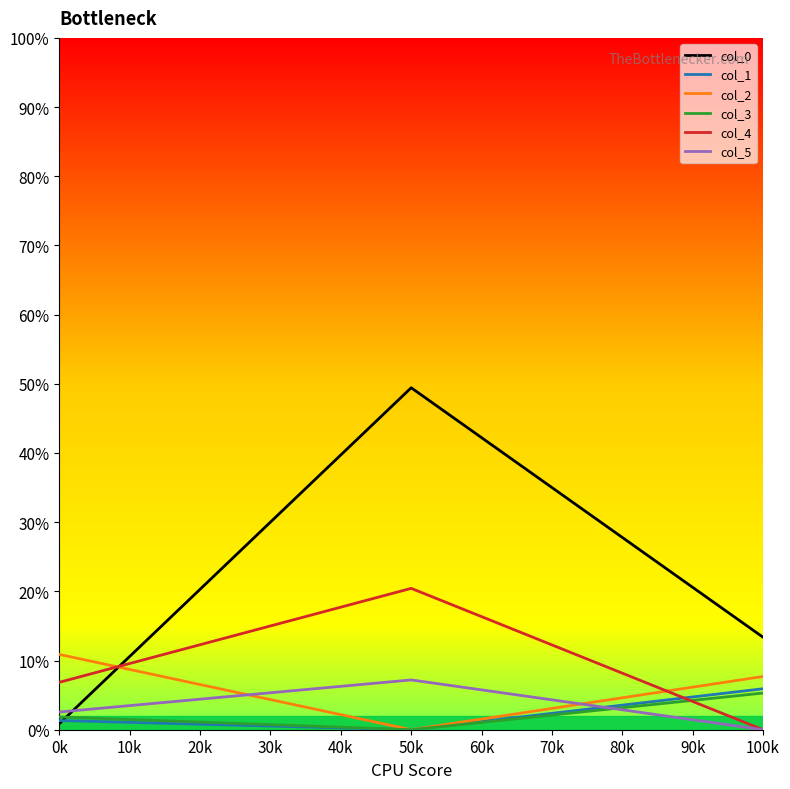

Rank the series by their maximum value, from lowest to highest.

col_3, col_1, col_5, col_2, col_4, col_0